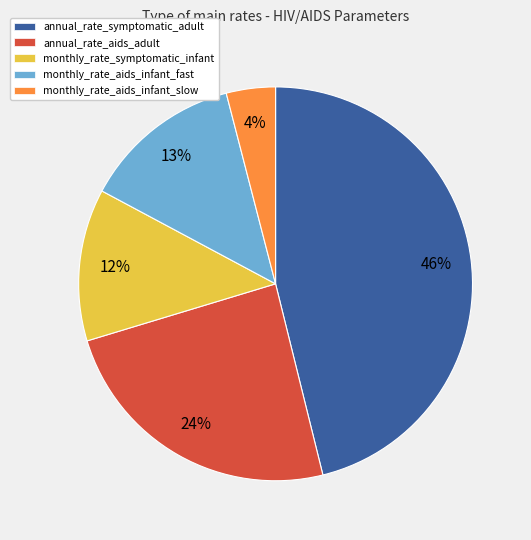

What is the largest slice in the pie chart?

annual_rate_symptomatic_adult